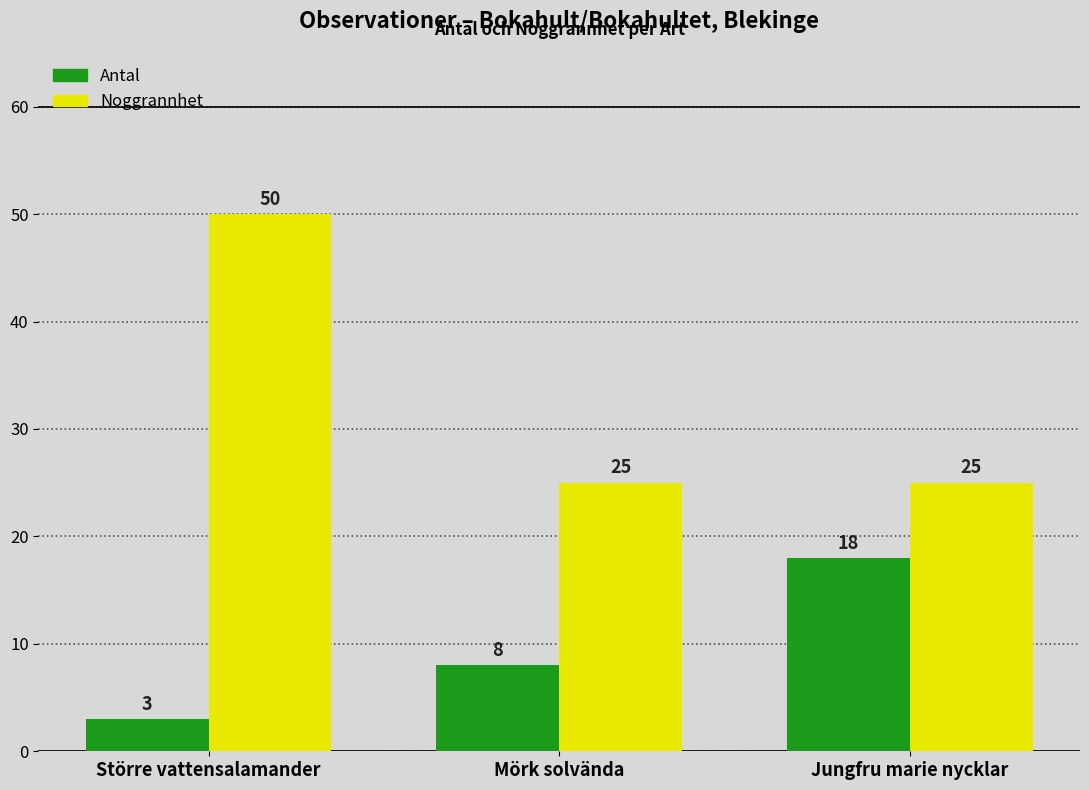

Reading left to right, transcribe all the data shown in this chart.

Antal: 3	8	18
Noggrannhet: 50	25	25